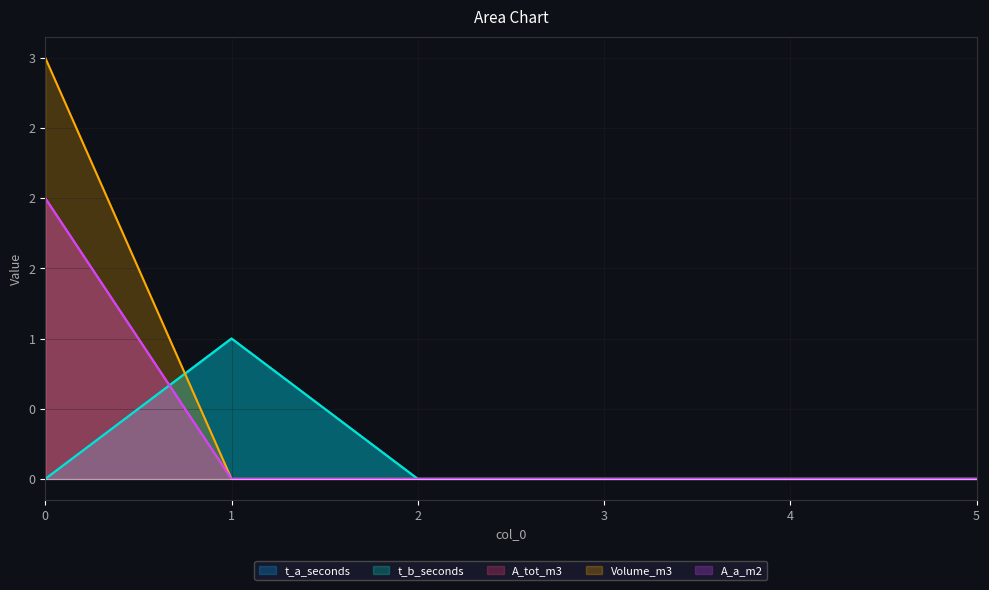

Rank the series by their maximum value, from lowest to highest.

t_a_seconds, t_b_seconds, A_tot_m3, A_a_m2, Volume_m3